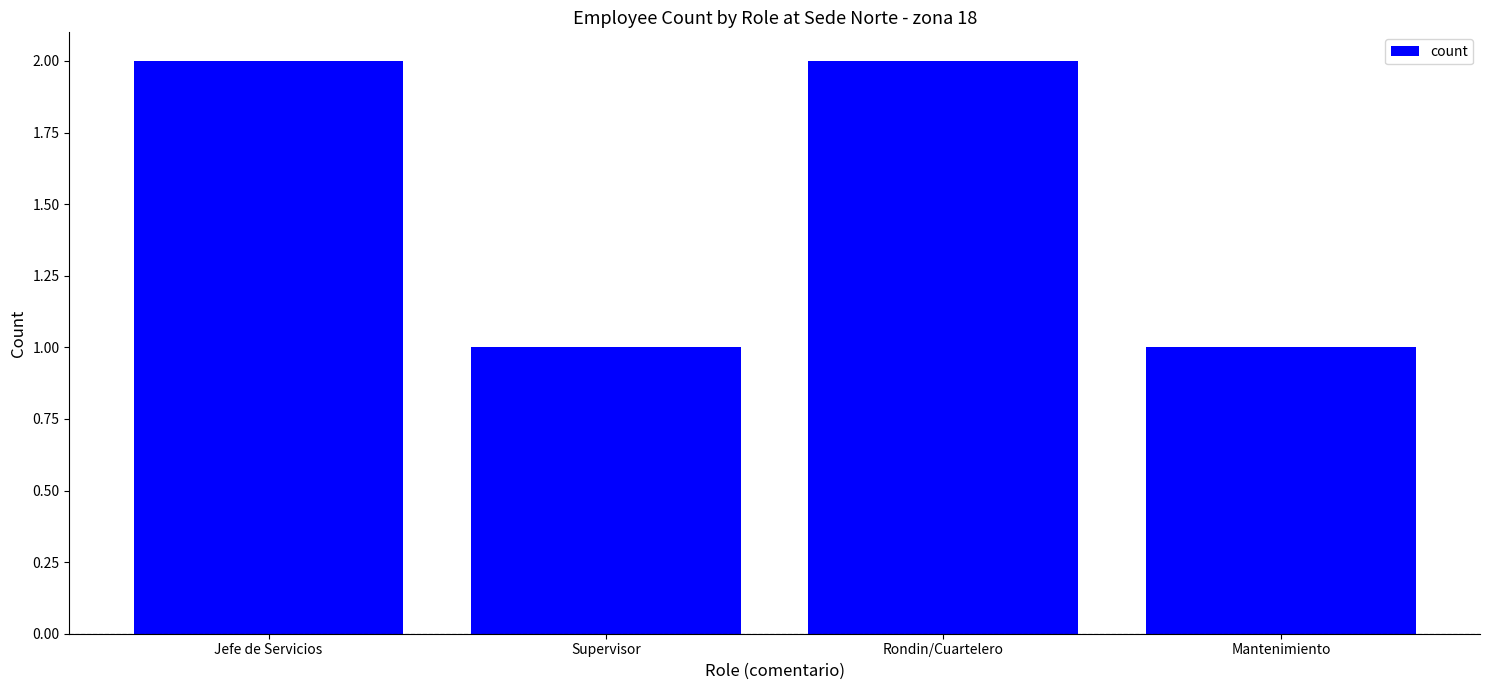

True or false: the data shows 3 at Rondin/Cuartelero.

False